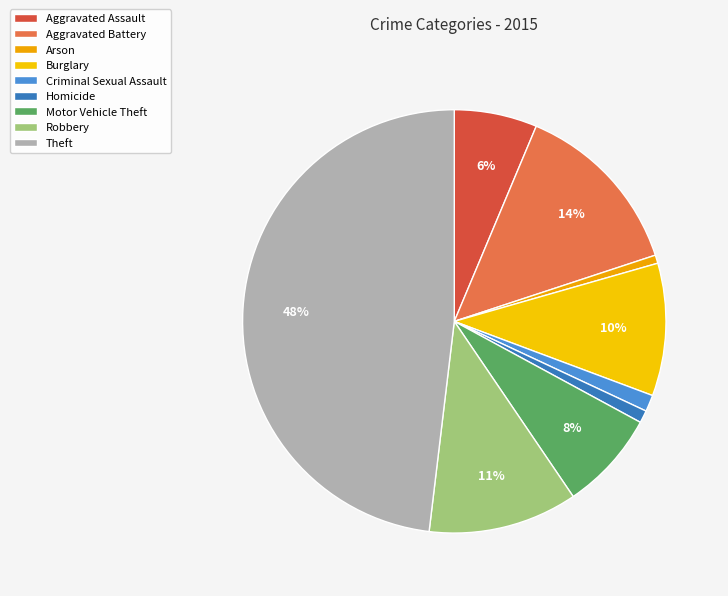

How many slices are in this pie chart?

9